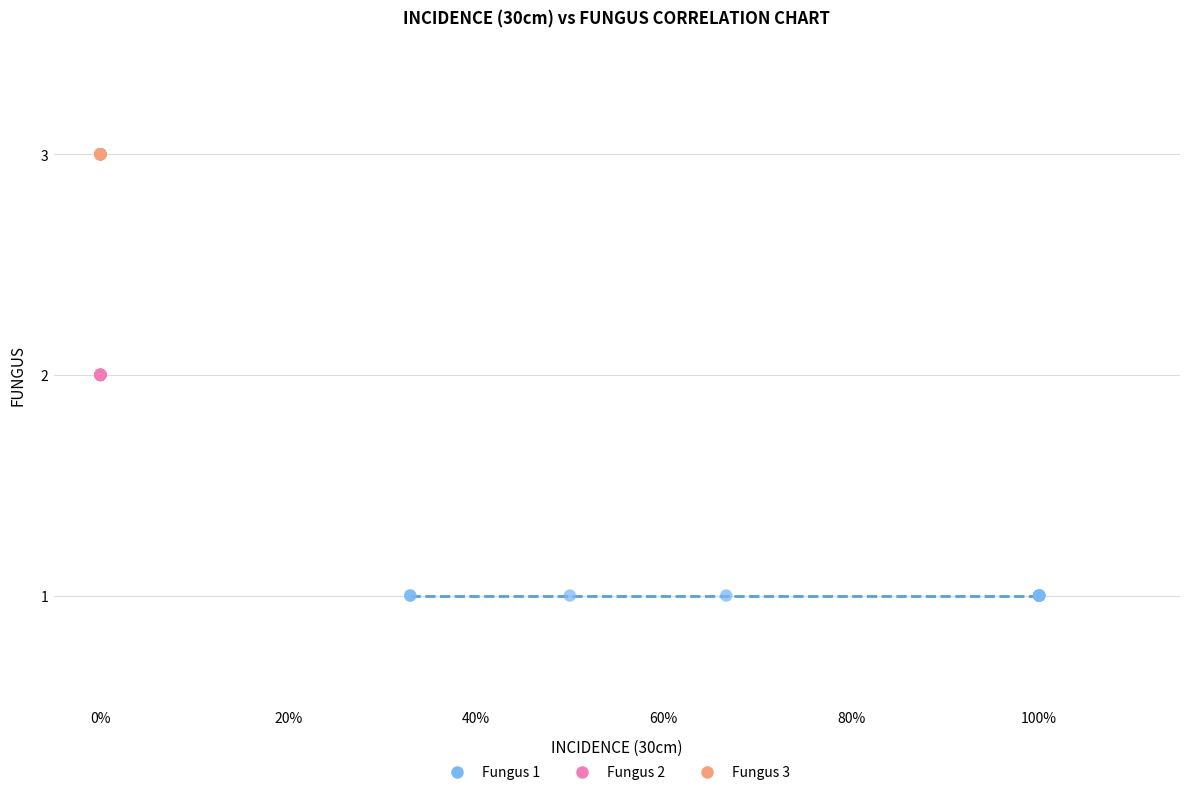

Which series contains the lowest Y value?

Fungus 1